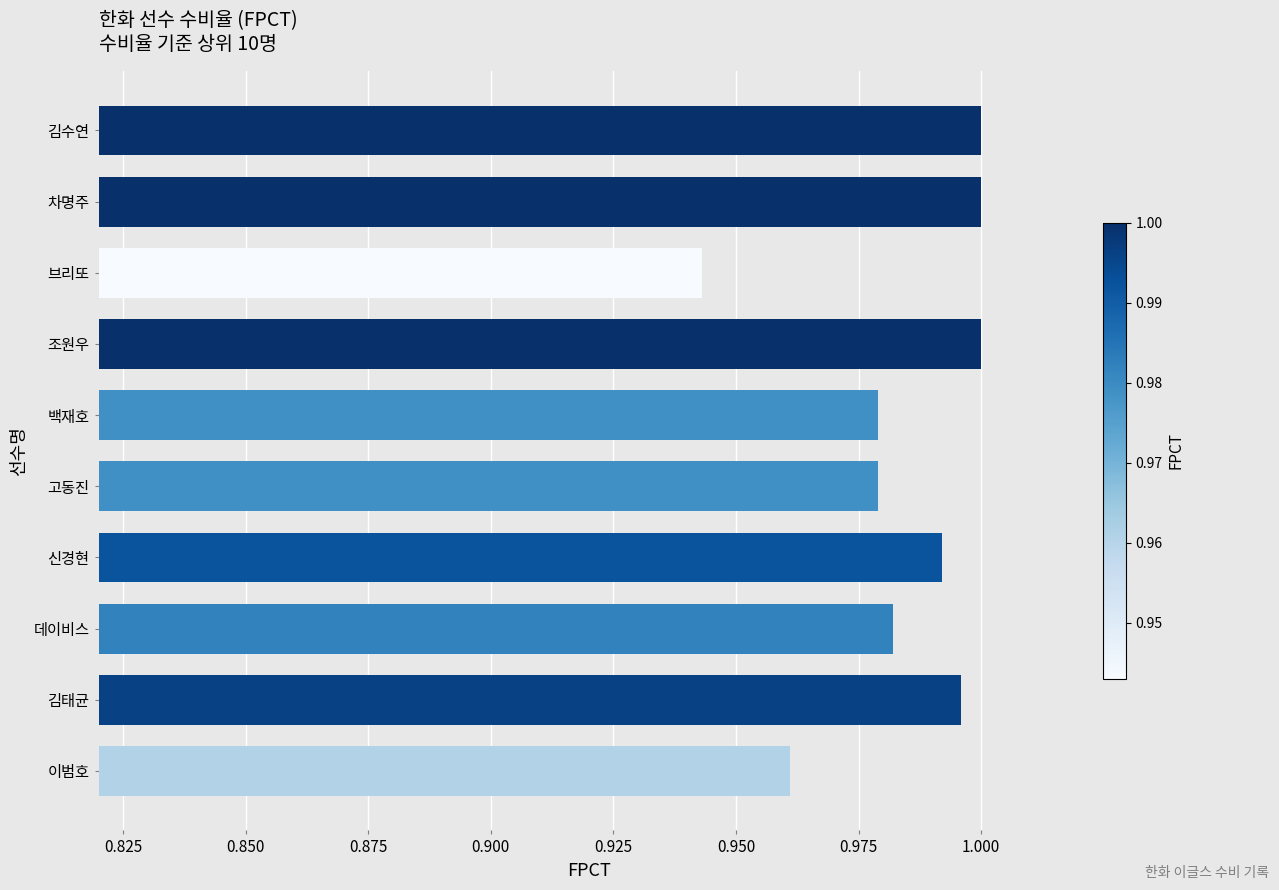

Which category has the lowest value across all series?

브리또